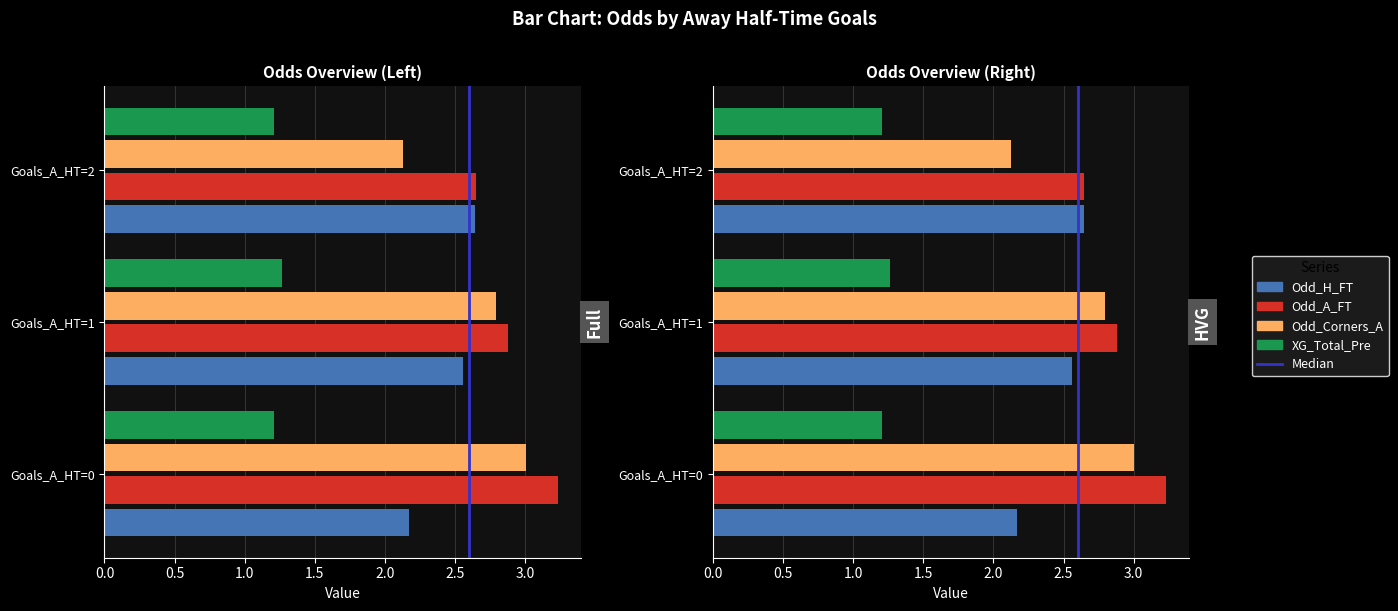

Is it true that the value at 0.5 is 0?

False